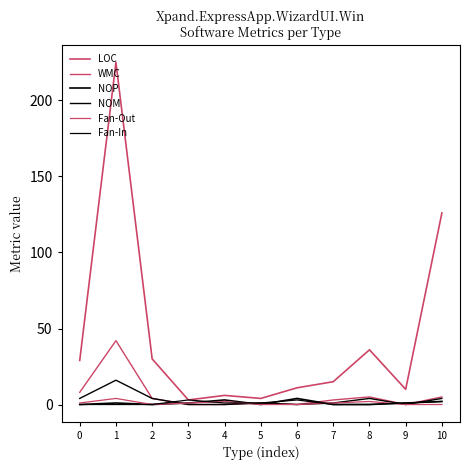

Does the chart display data point markers on the line(s)?

No